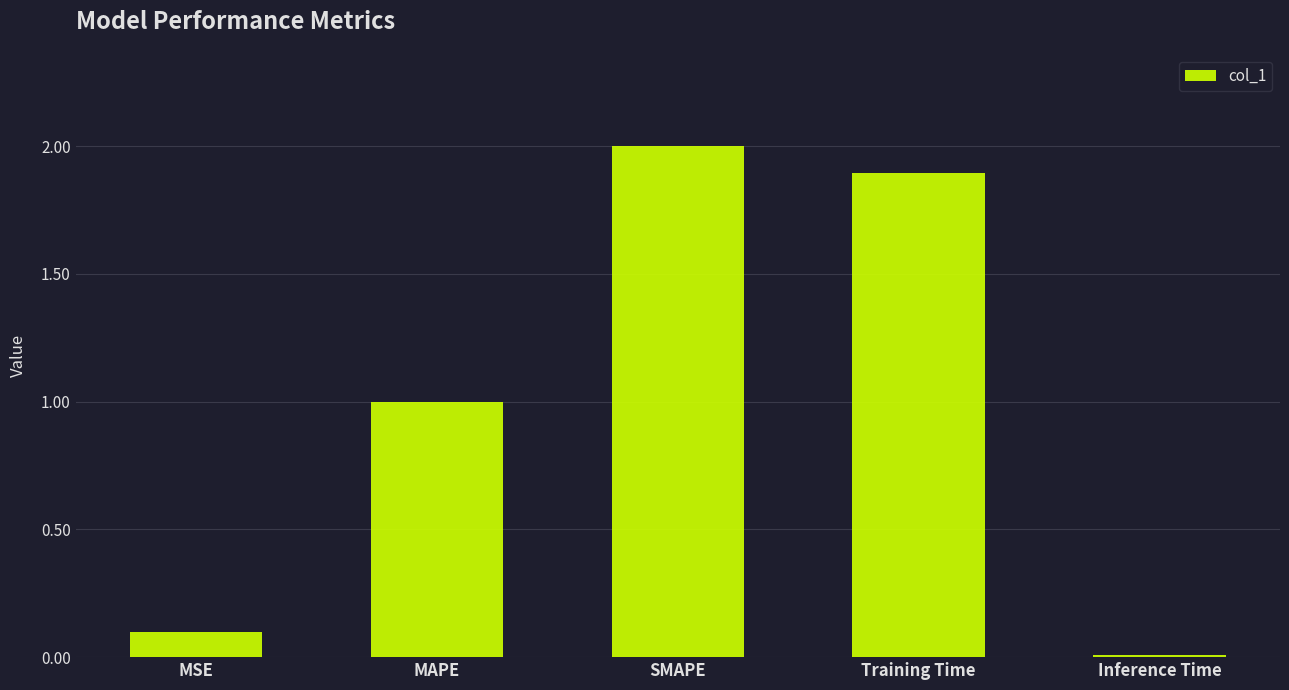

Rank the categories by value from lowest to highest.

Inference Time, MSE, MAPE, Training Time, SMAPE